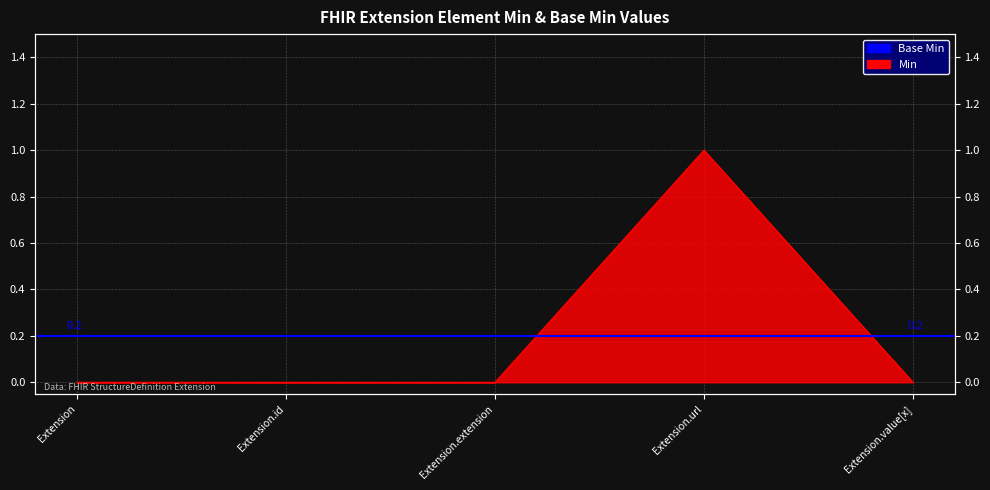

List the labels in order of value, largest first.

Extension.url, Extension, Extension.id, Extension.extension, Extension.value[x]